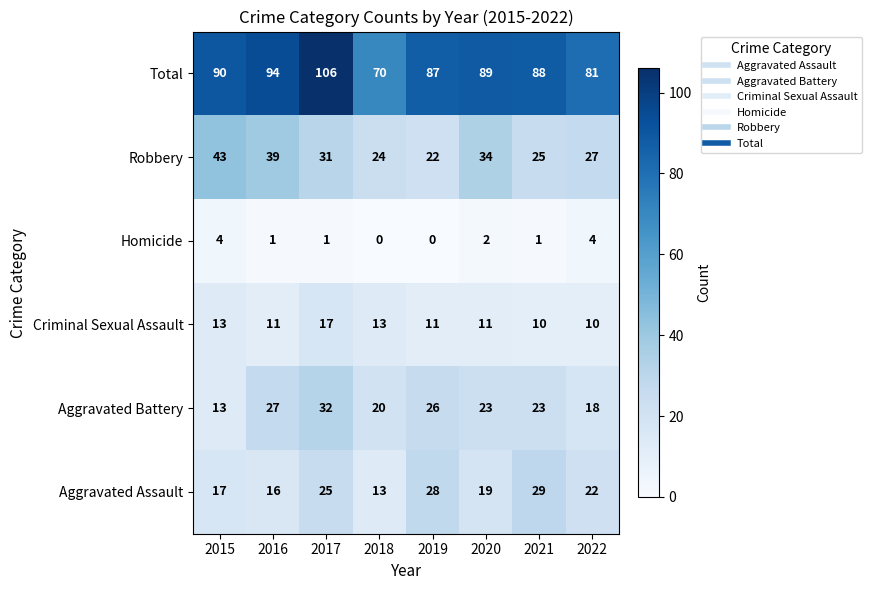

What is the maximum value shown in the chart?

106